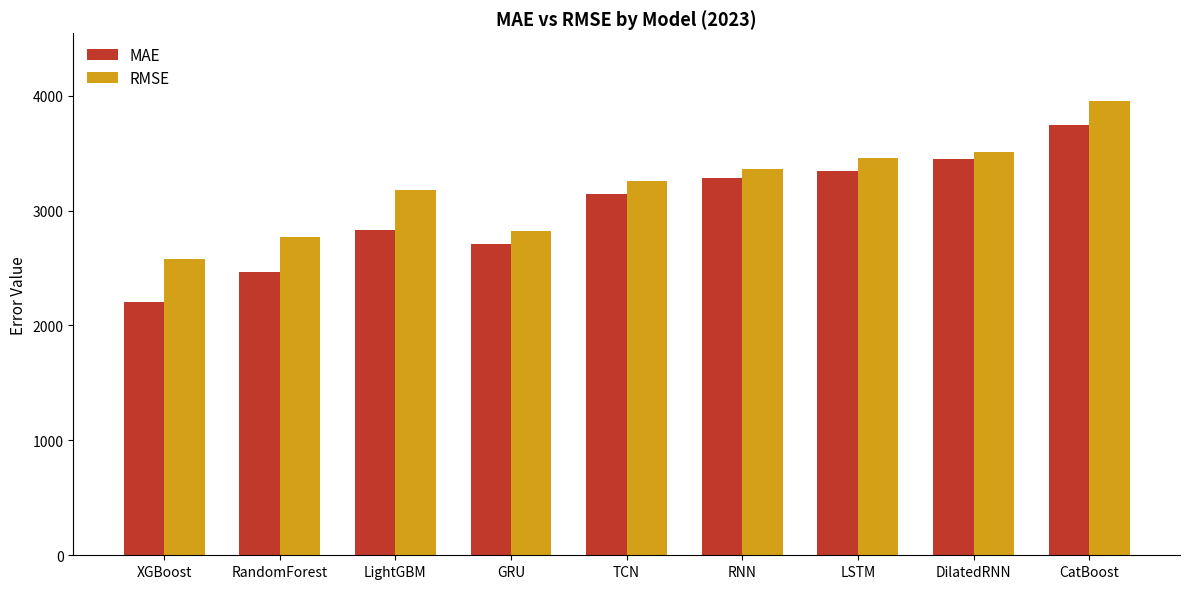

What position from the left is LSTM?

7